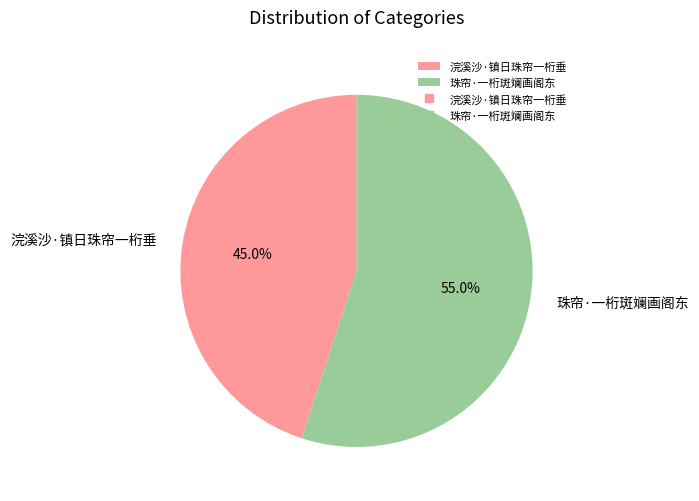

Which category has the biggest portion of the pie?

珠帘·一桁斑斓画阁东